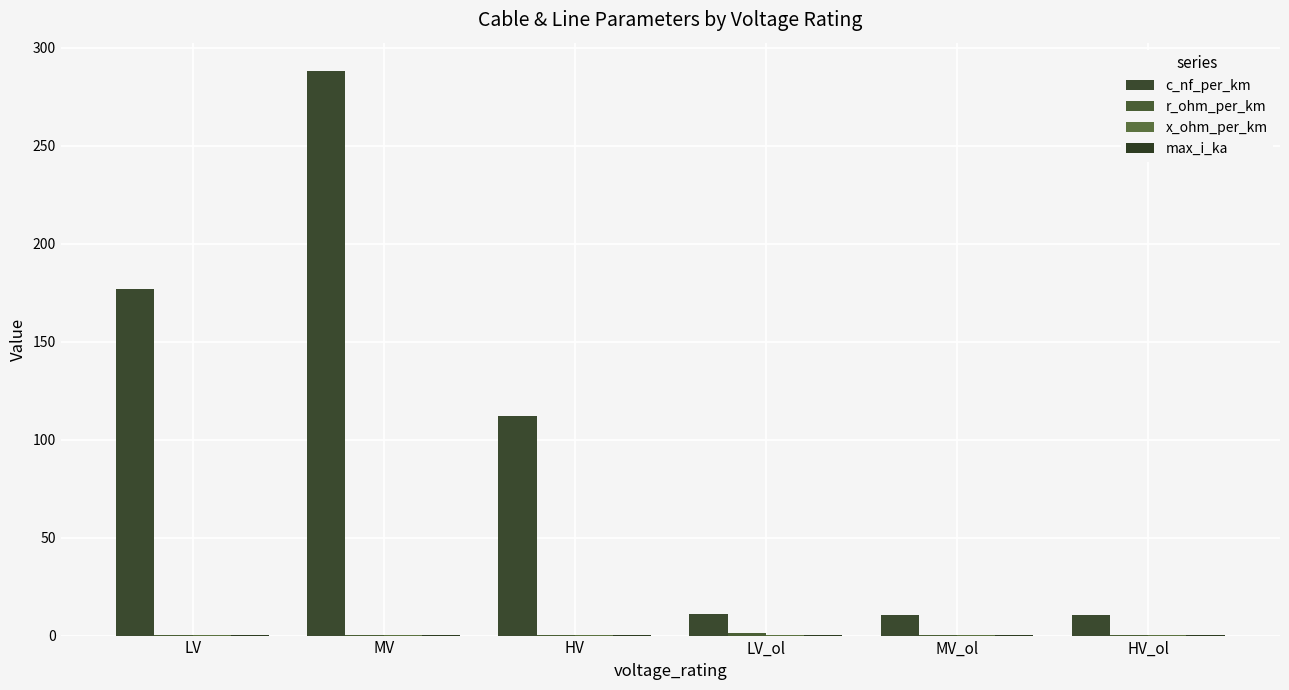

What is the minimum value shown in the chart?

0.1